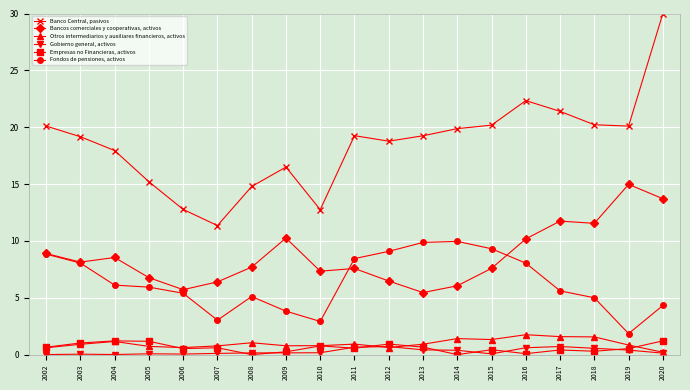

The value of Otros intermediarios y auxiliares financieros, activos at 2004 is 1.2. True or false?

True